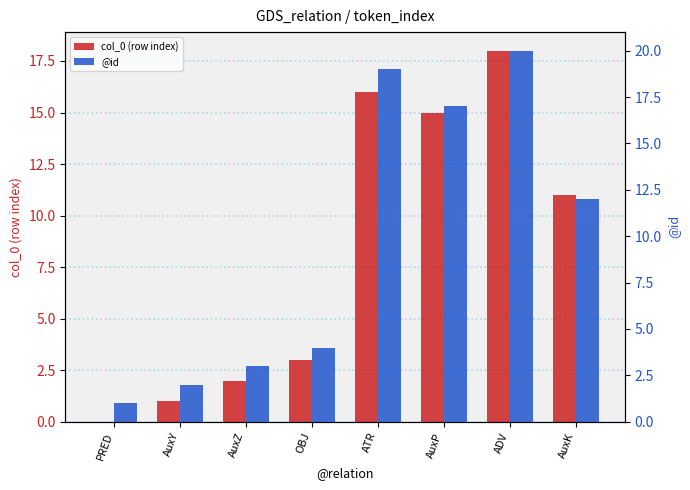

Which has a higher value, AuxZ or AuxY?

AuxZ